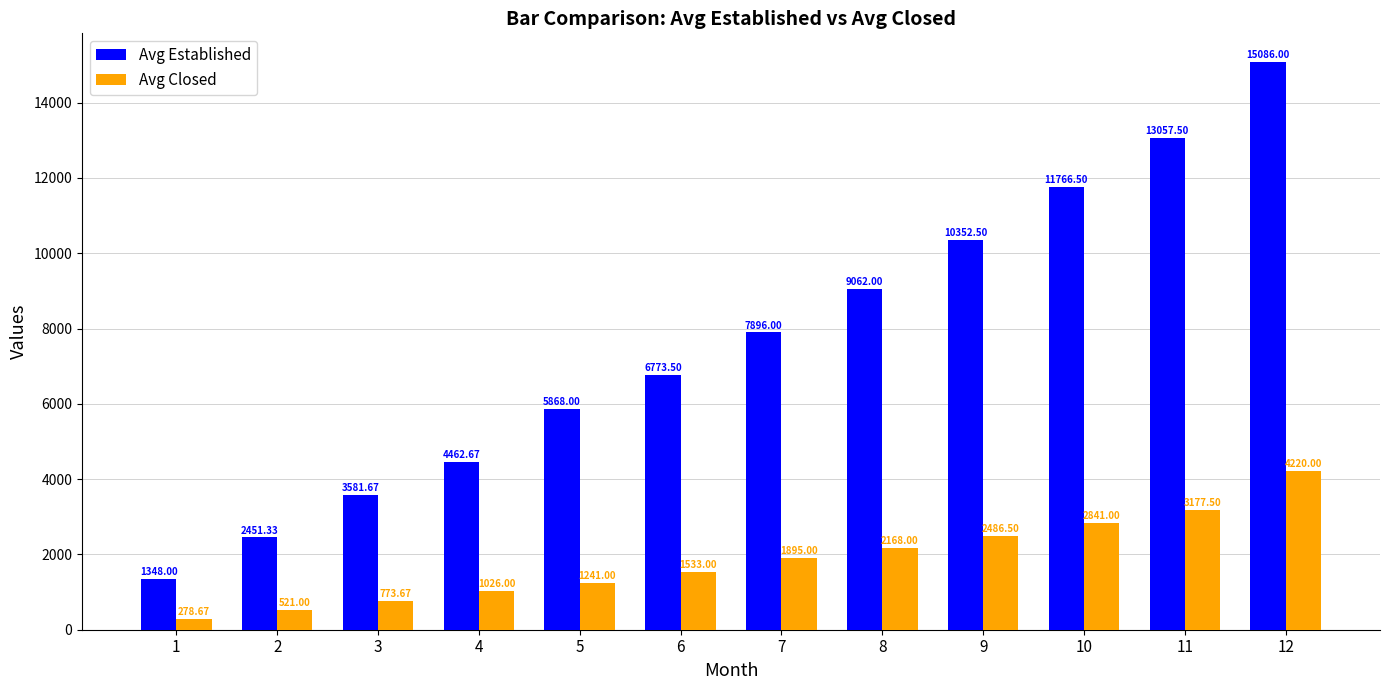

What value does the Avg Closed series have at 8?

2168.0